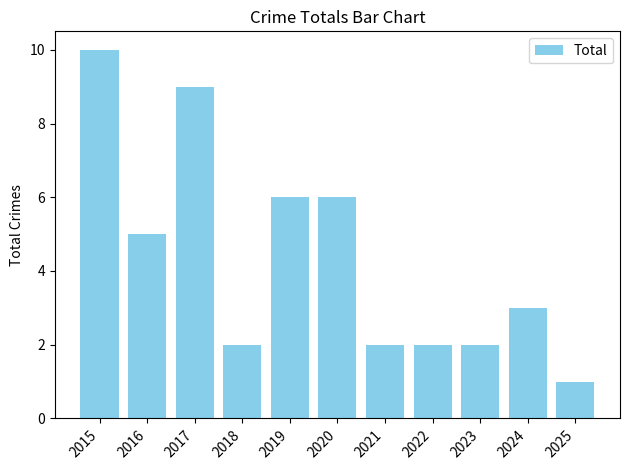

Reading left to right, what are all the values shown in this chart?

10	5	9	2	6	6	2	2	2	3	1